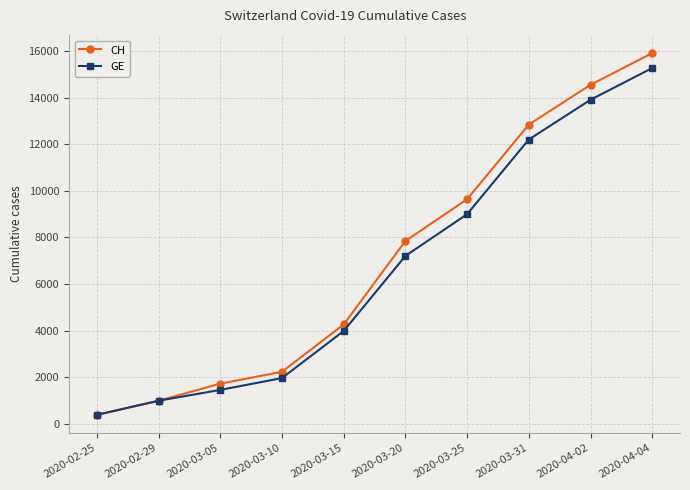

Is the value of CH at 2020-03-15 greater than the value of GE at 2020-03-10?

Yes